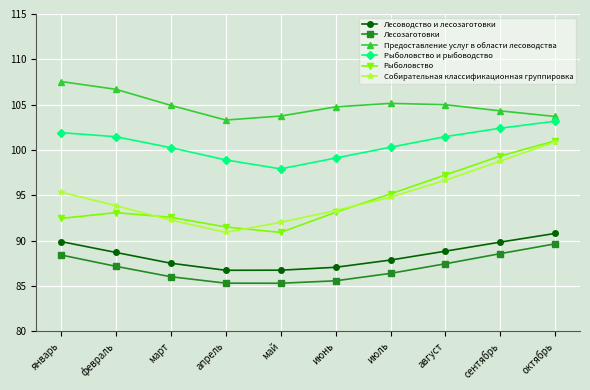

The value of Рыболовство at март is 153.8. True or false?

False